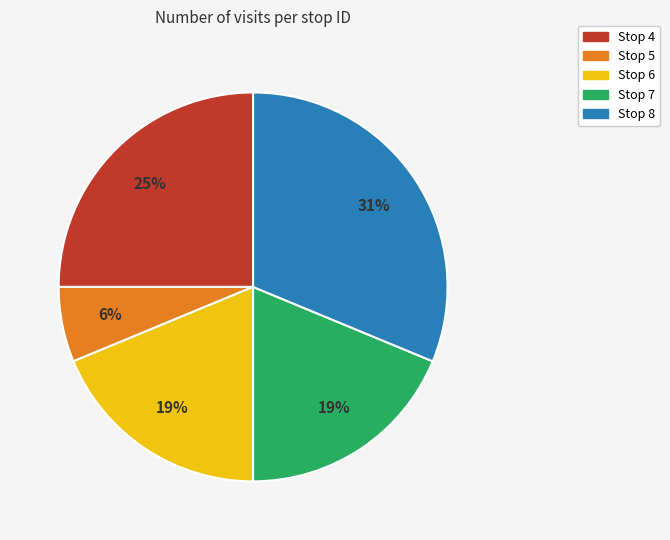

Count the number of slices in the pie.

5